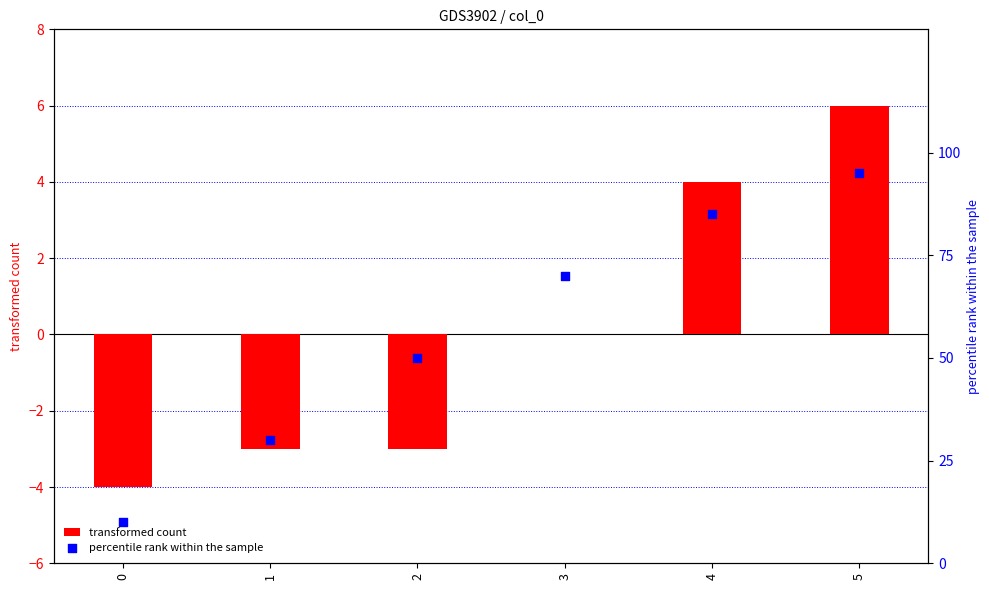

What is the total value across all series at 0?

-3.9